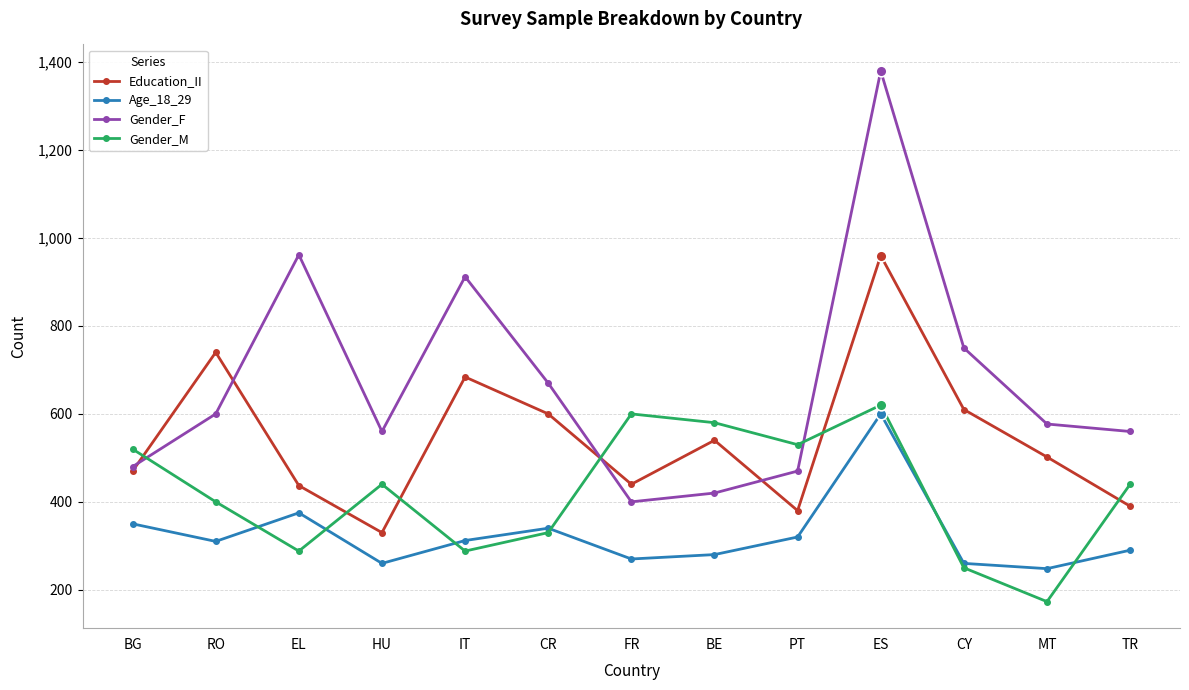

Is the value of Gender_M at EL greater than the value of Gender_F at EL?

No